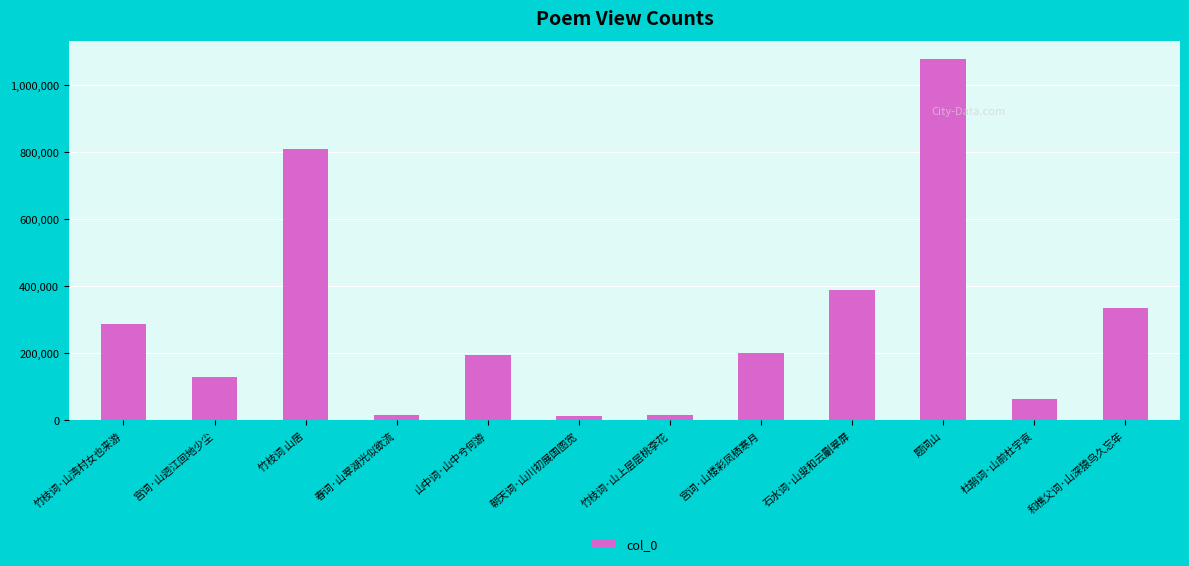

What is the difference between the maximum and minimum values?

1066296